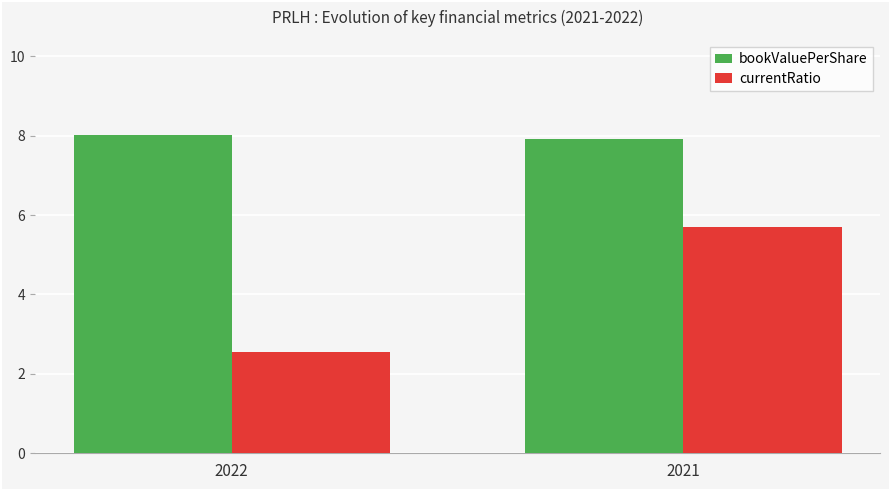

True or false: currentRatio has a value of 1.1 at 2022.

False